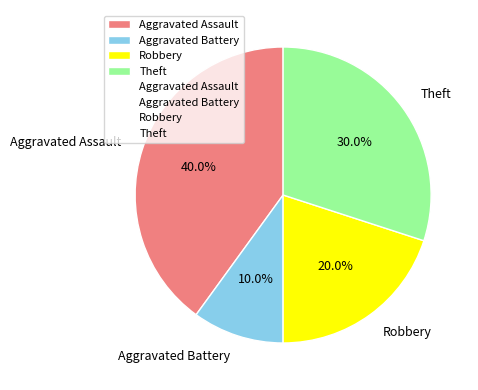

What percentage is the Robbery slice, to the nearest percent?

20%